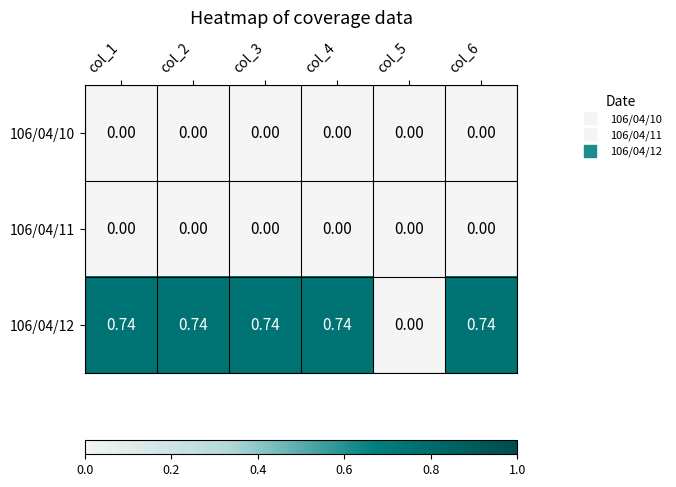

Is the value of 106/04/10 at col_6 greater than the value of 106/04/12 at col_4?

No